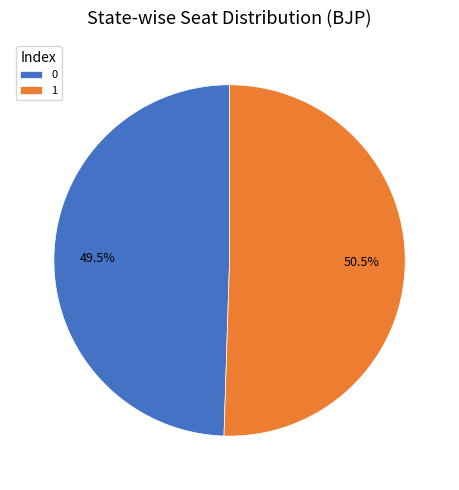

Is the sum of 1 and 0 greater than half?

Yes